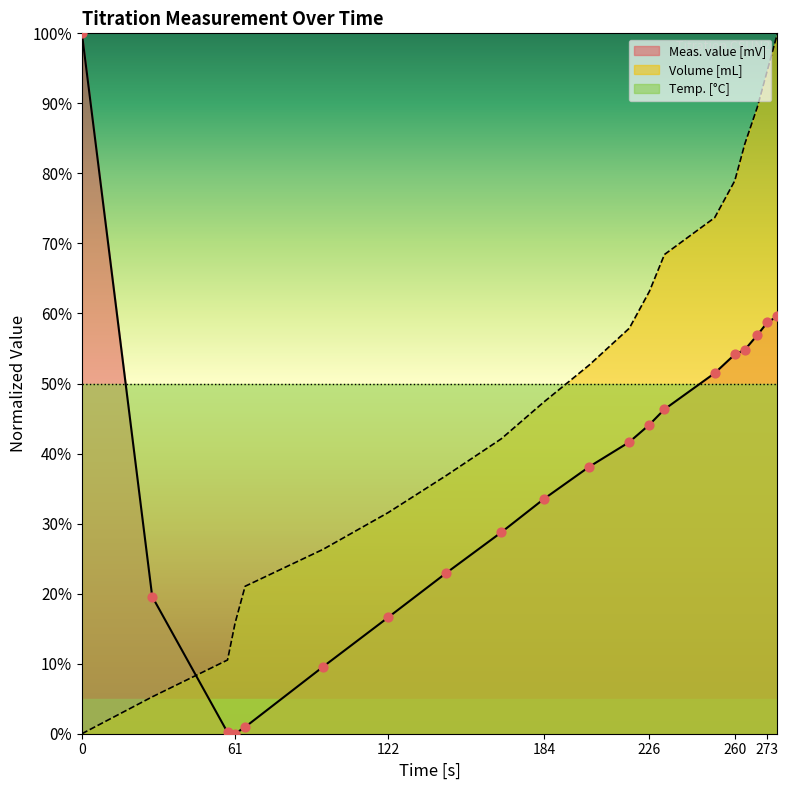

Which series has the largest total across all categories?

Volume [mL]